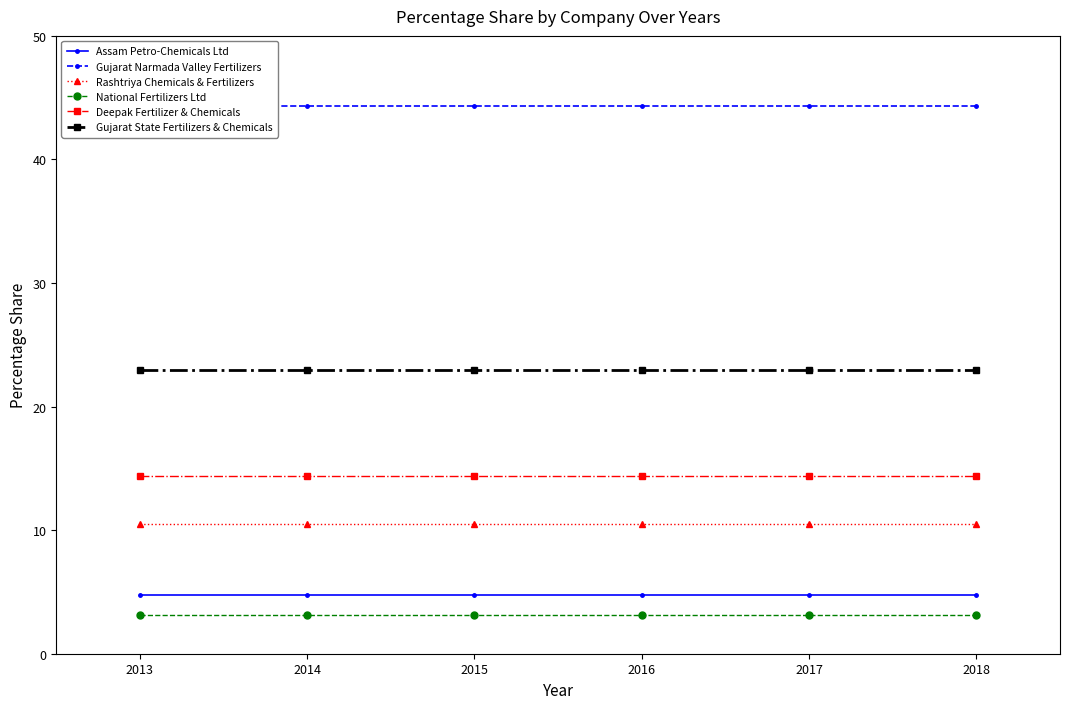

How many lines are shown in the chart?

6